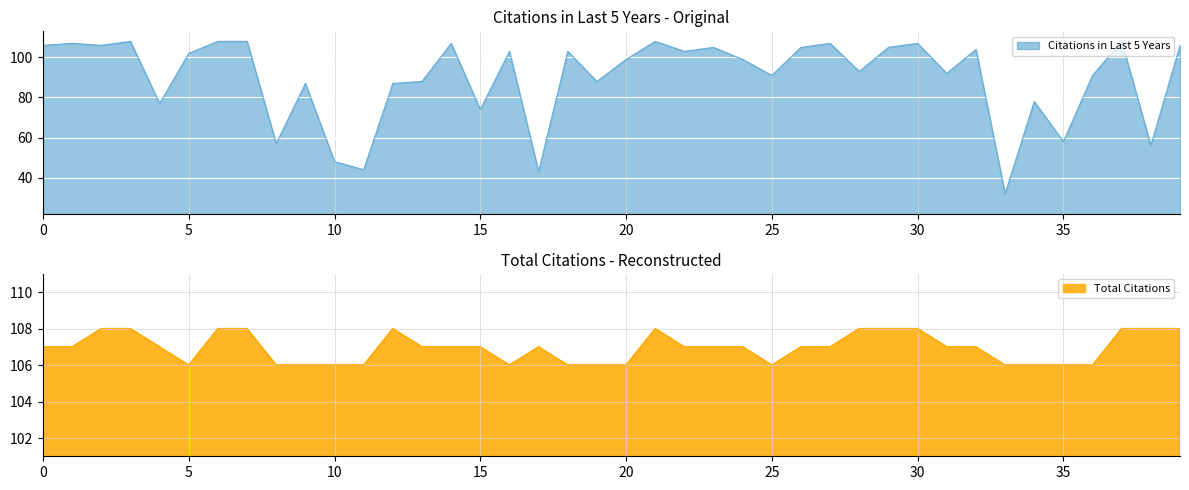

Does the chart display data point markers on the line(s)?

No